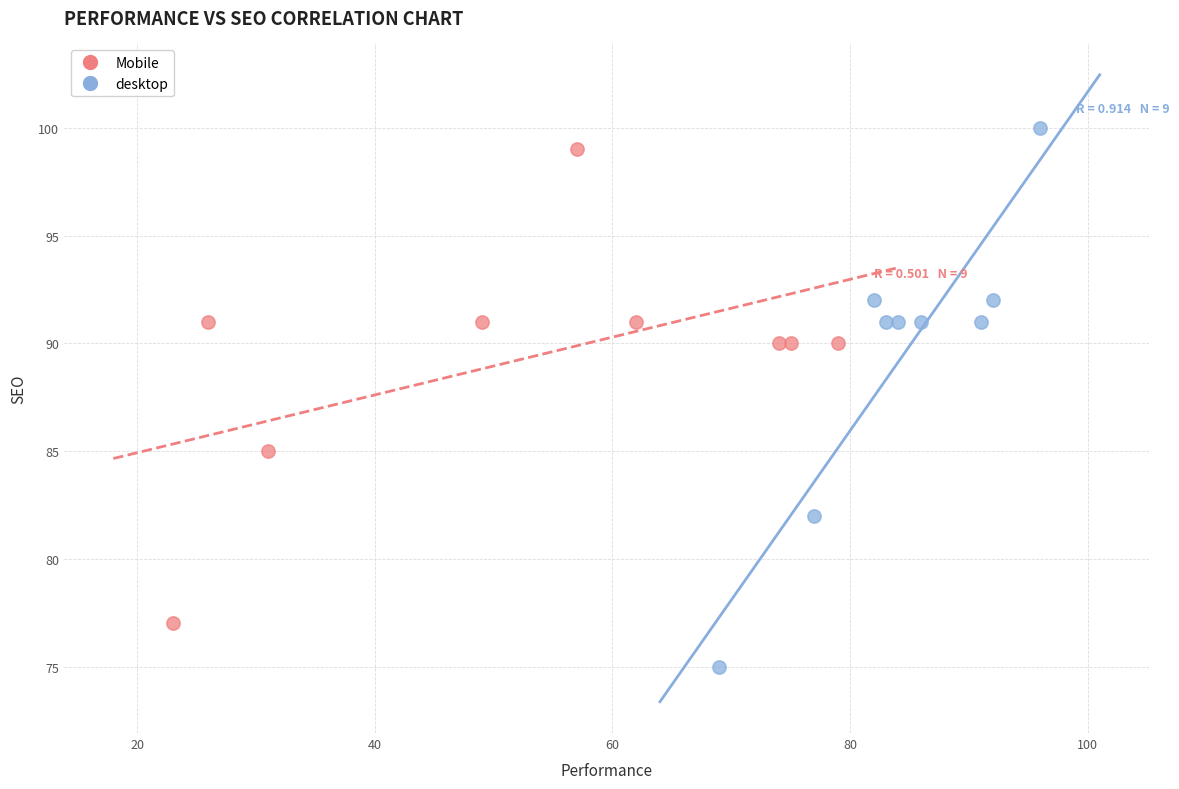

Which series reaches the minimum Y coordinate?

desktop